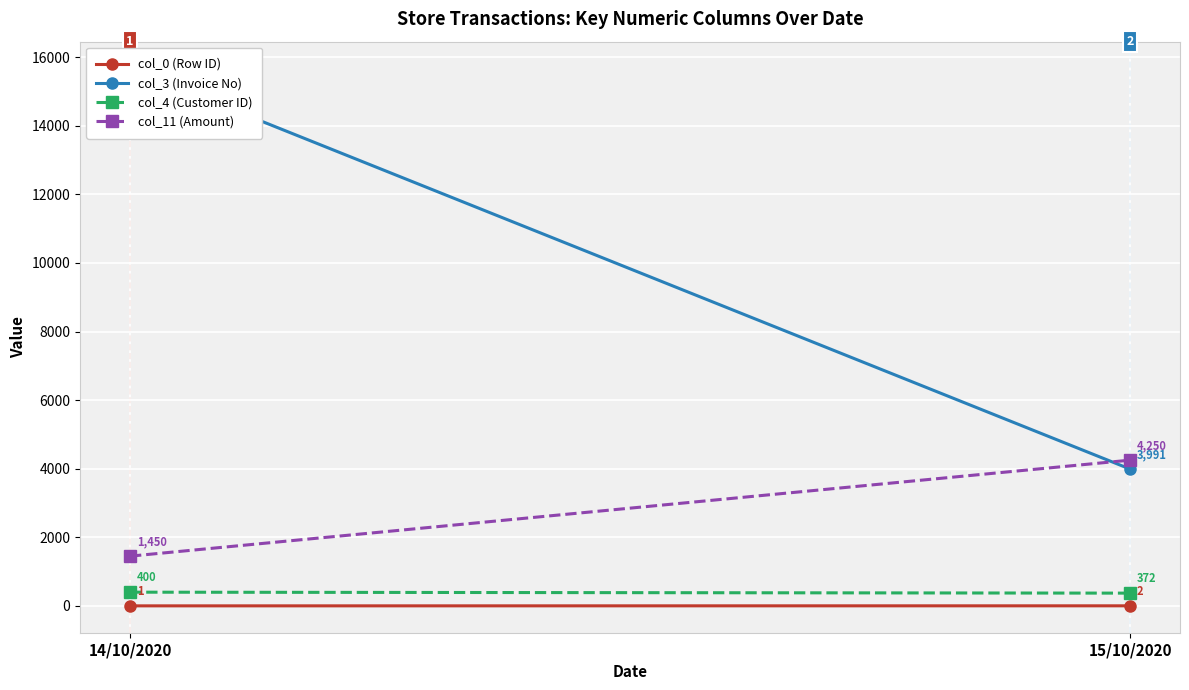

What is the label of the 2nd point from the left?

15/10/2020